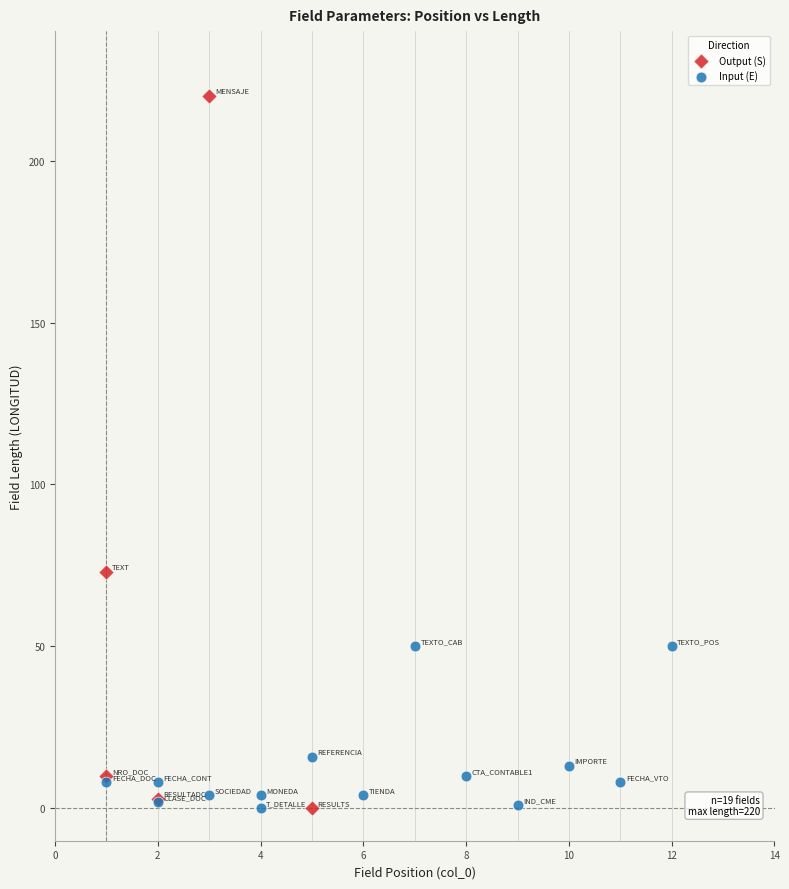

Which series contains the highest Y value?

Output (S)